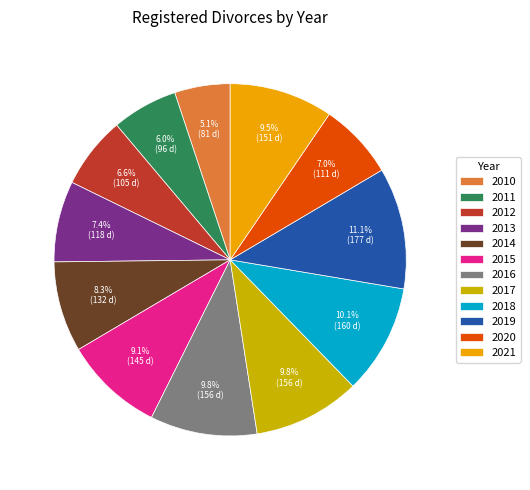

Which category has the smallest portion of the pie?

2010